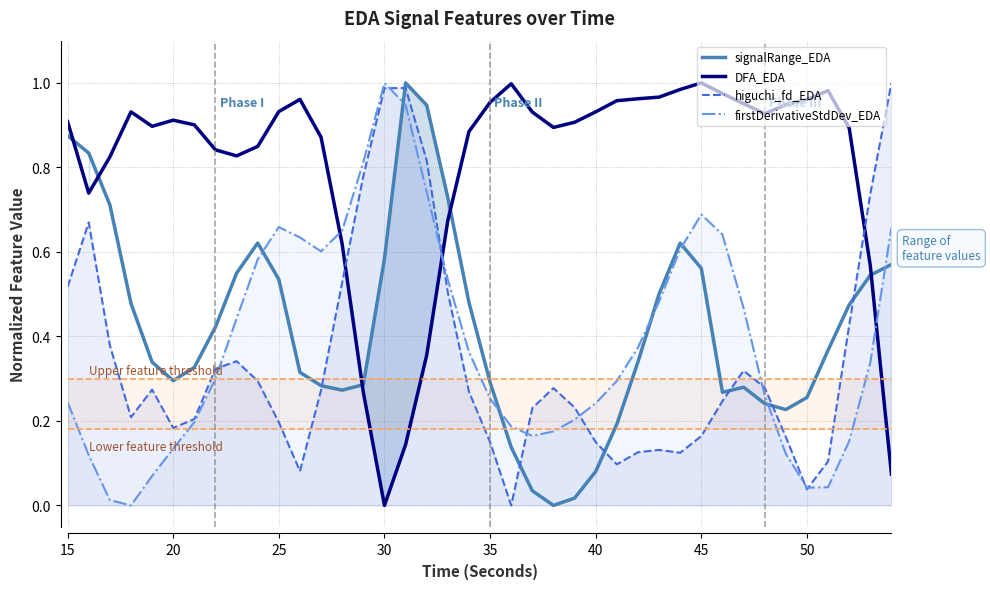

What is the highest value of the firstDerivativeStdDev_EDA series?

1.0